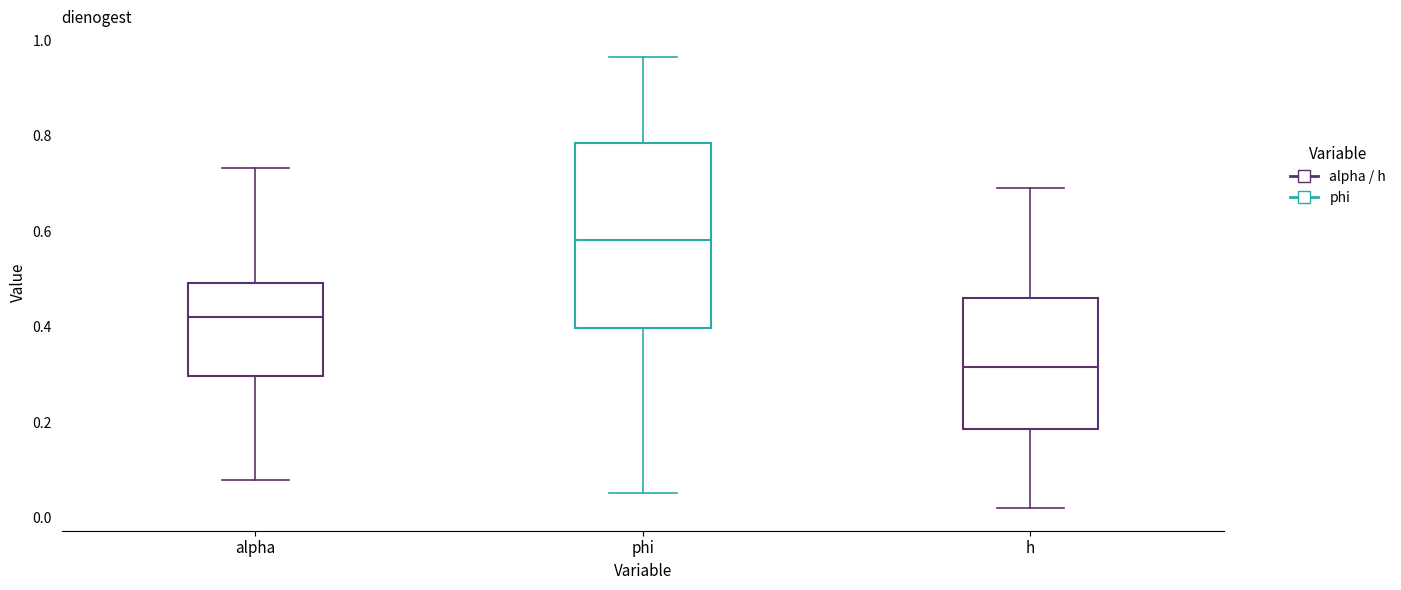

Where is the upper edge of the box for alpha on the y-axis? The values are not printed on the chart, so give them approximately, as read against the axis.

0.50